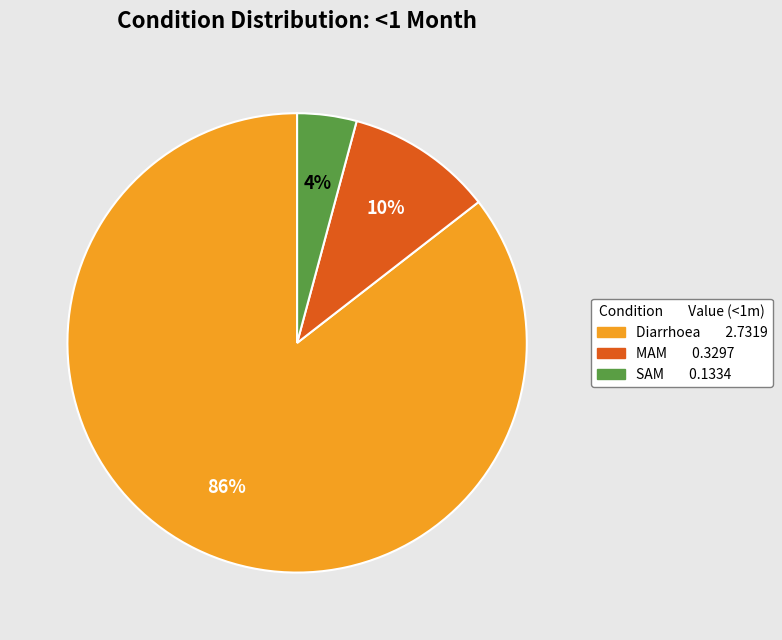

Which has a higher value, SAM or Diarrhoea?

Diarrhoea